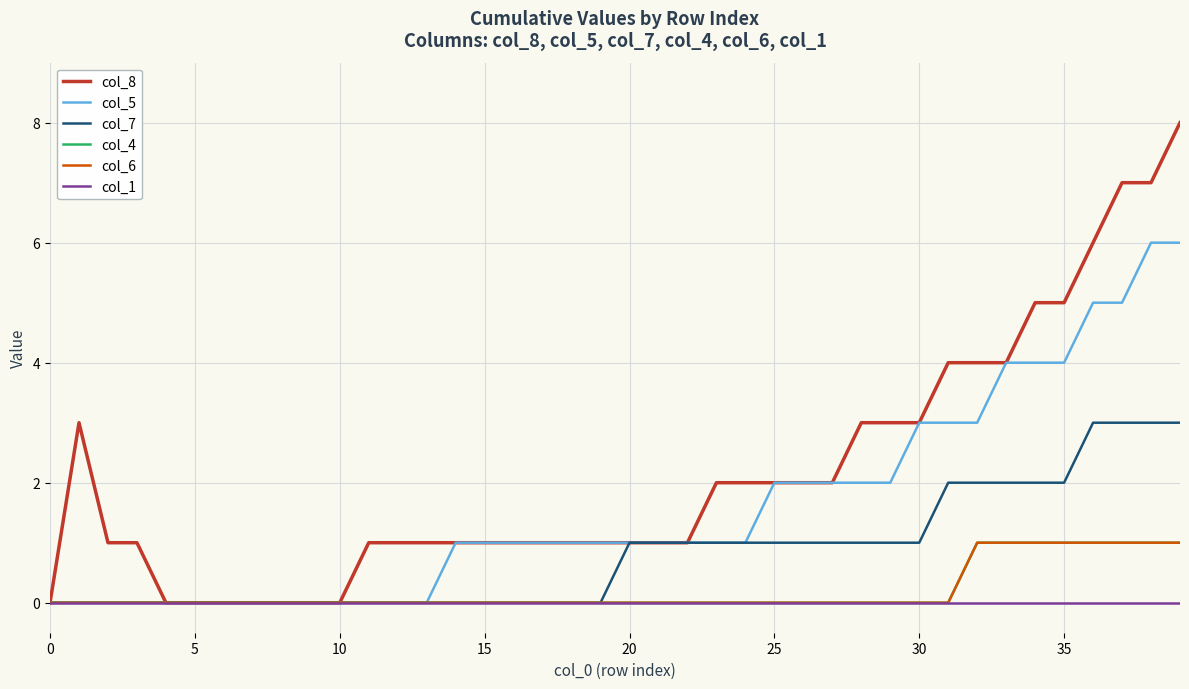

Is this an area chart (filled region under the line)?

No